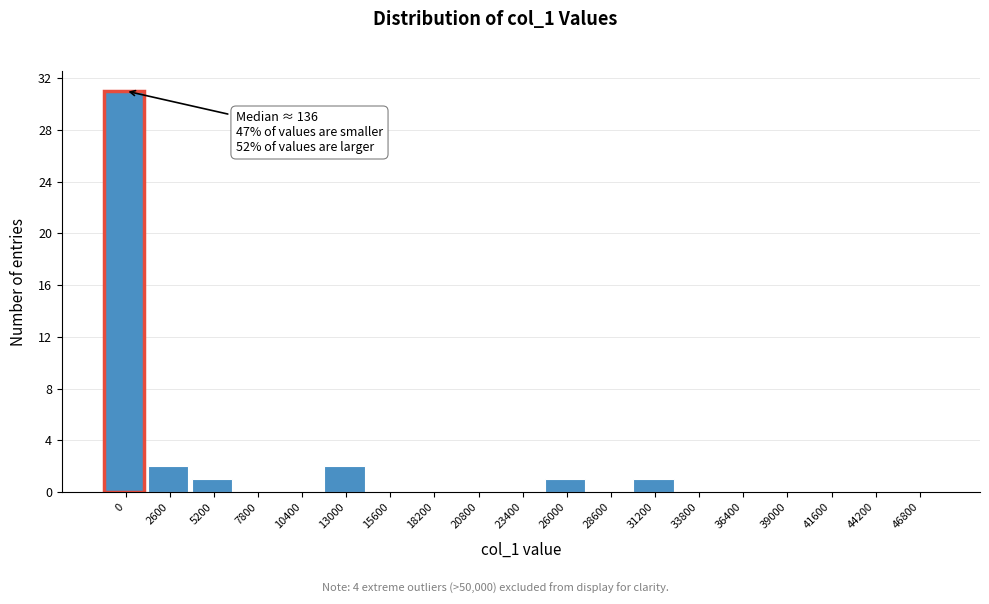

Reading left to right, extract all data points from this chart.

0=31	2600=2	5200=1	7800=0	10400=0	13000=2	15600=0	18200=0	20800=0	23400=0	26000=1	28600=0	31200=1	33800=0	36400=0	39000=0	41600=0	44200=0	46800=0